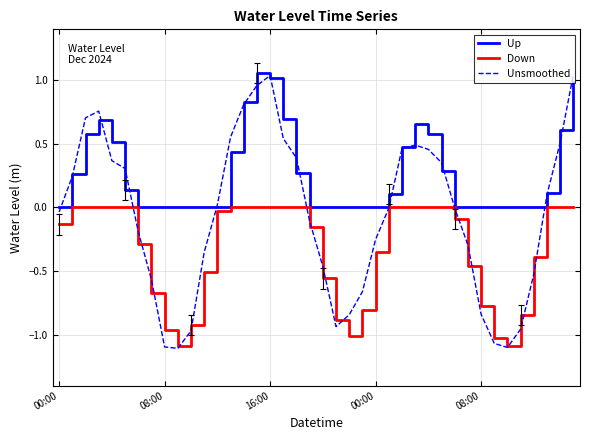

Which series has the largest total across all categories?

Up